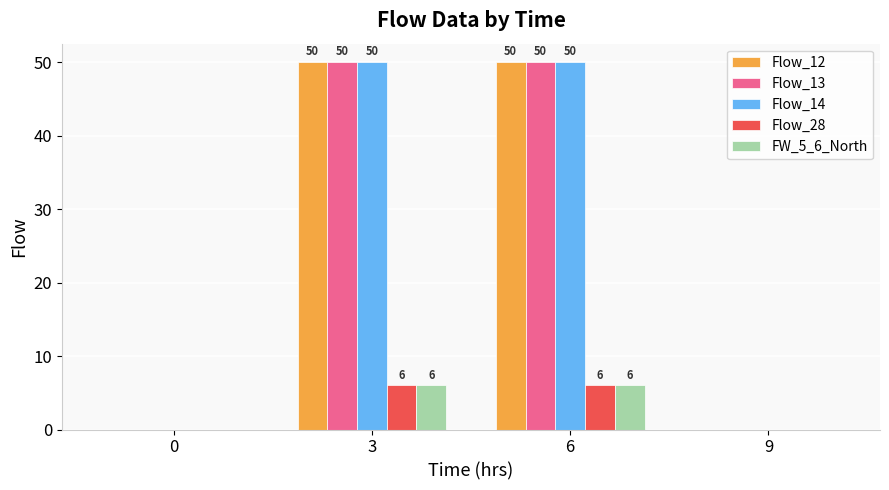

How many FW_5_6_North values are between 0 and 6?

4